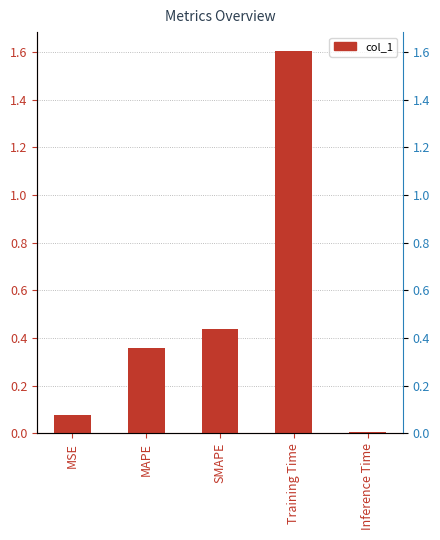

Between Training Time and SMAPE, which is larger?

Training Time